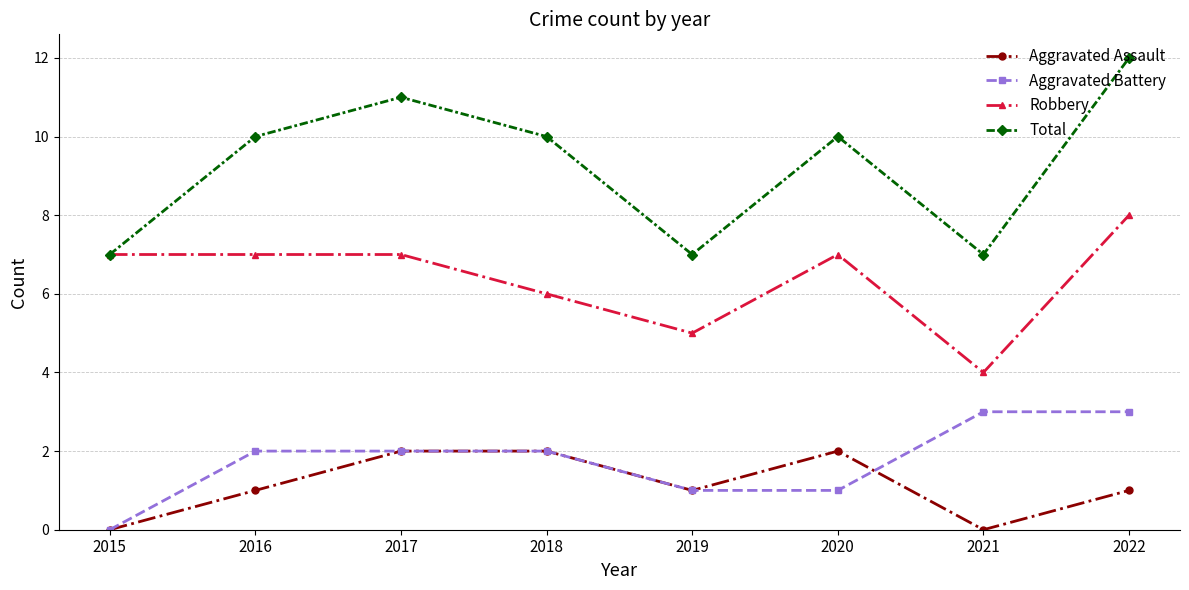

Reading left to right, extract all data points from this chart.

Aggravated Assault: 0	1	2	2	1	2	0	1
Aggravated Battery: 0	2	2	2	1	1	3	3
Robbery: 7	7	7	6	5	7	4	8
Total: 7	10	11	10	7	10	7	12